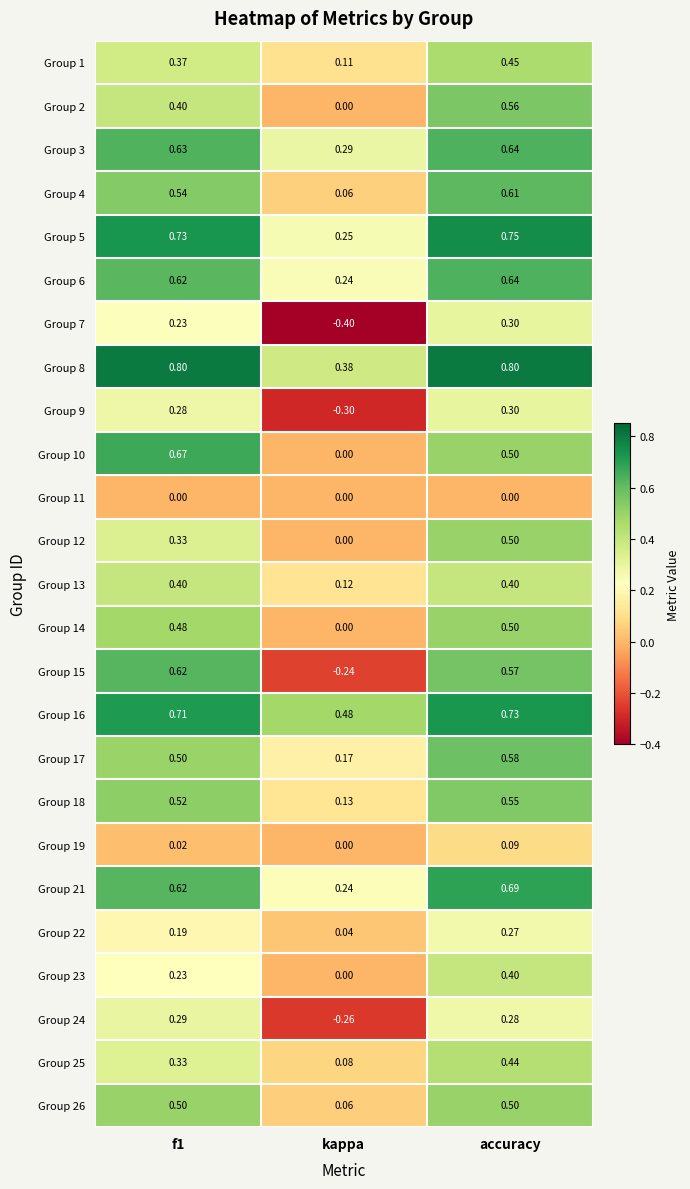

Which series has the largest range (max minus min)?

Group 15